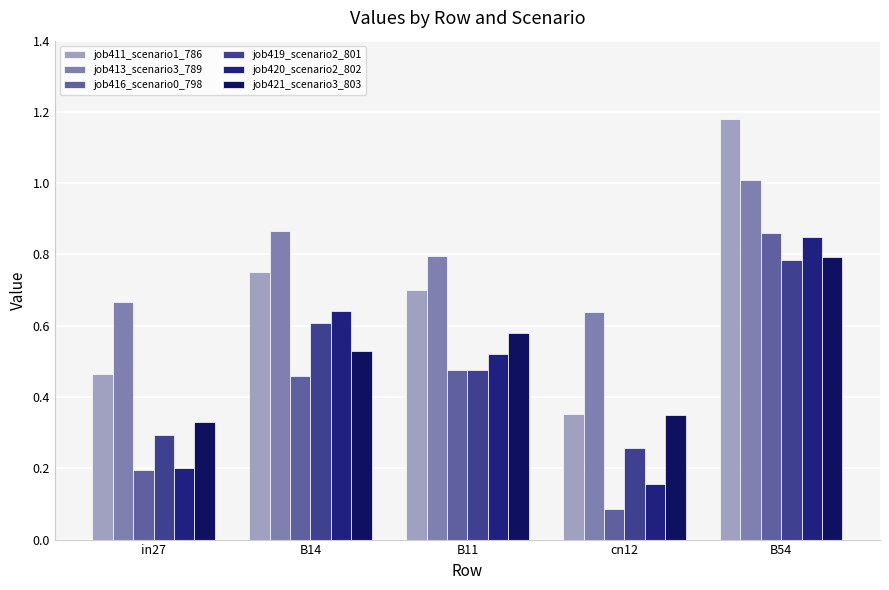

Between B14 and B54, which is larger?

B54